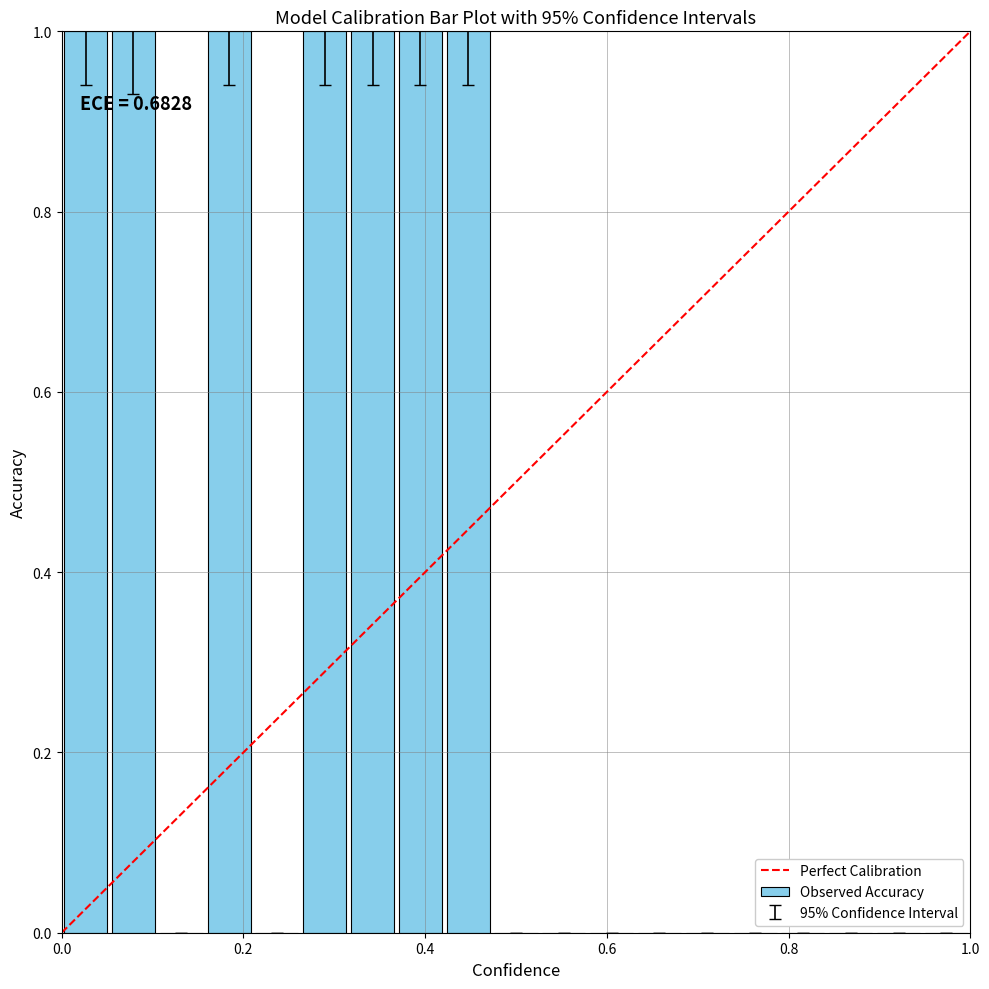

What is the sum of all values?

7